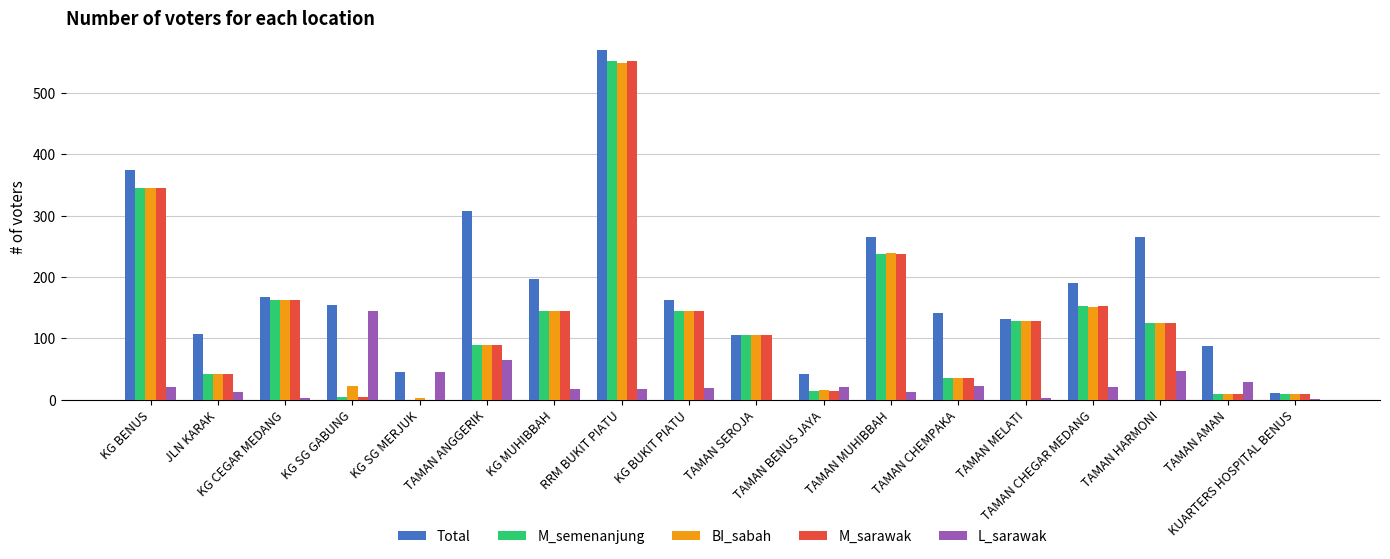

How many data points does each series have?

18